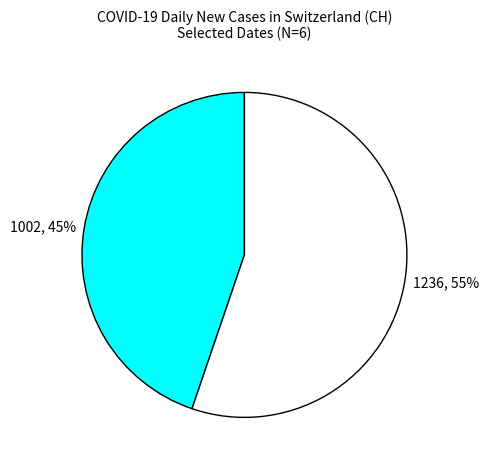

True or false: 1236, 55% accounts for 50% of the total.

False